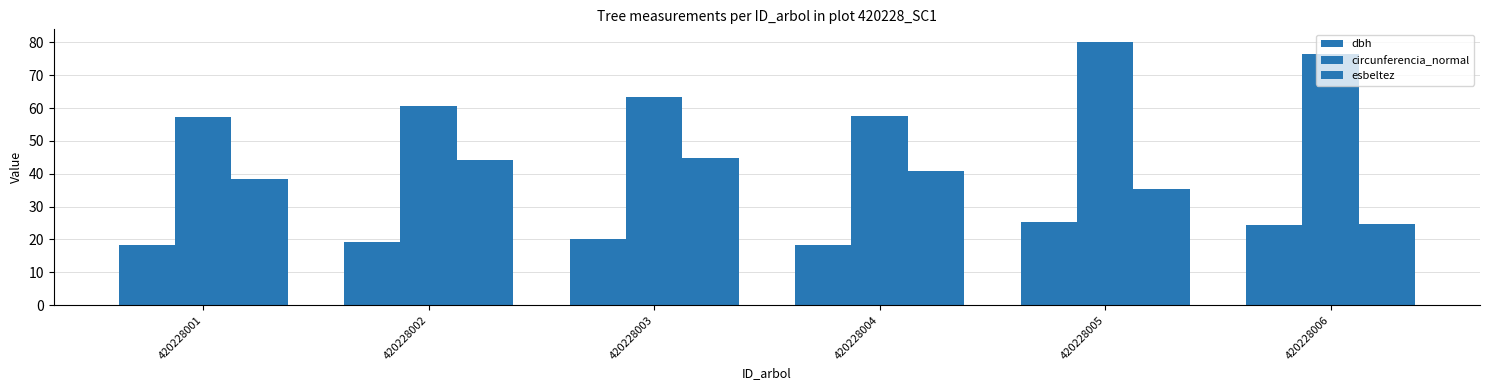

Are the bars grouped side by side (vs. stacked)?

Yes